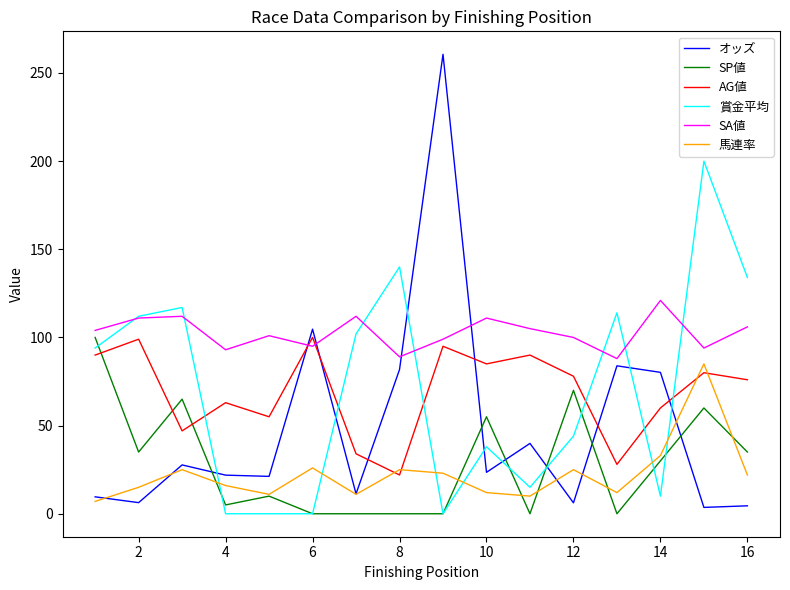

Which series has the largest range (max minus min)?

オッズ